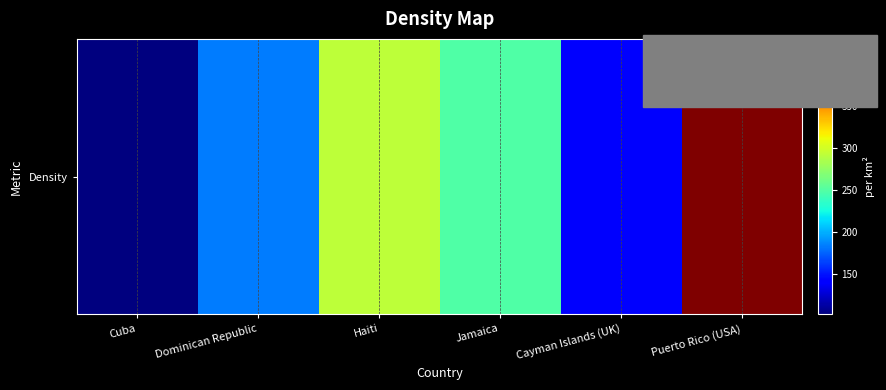

Rank the categories by value from highest to lowest.

Puerto Rico (USA), Haiti, Jamaica, Dominican Republic, Cayman Islands (UK), Cuba